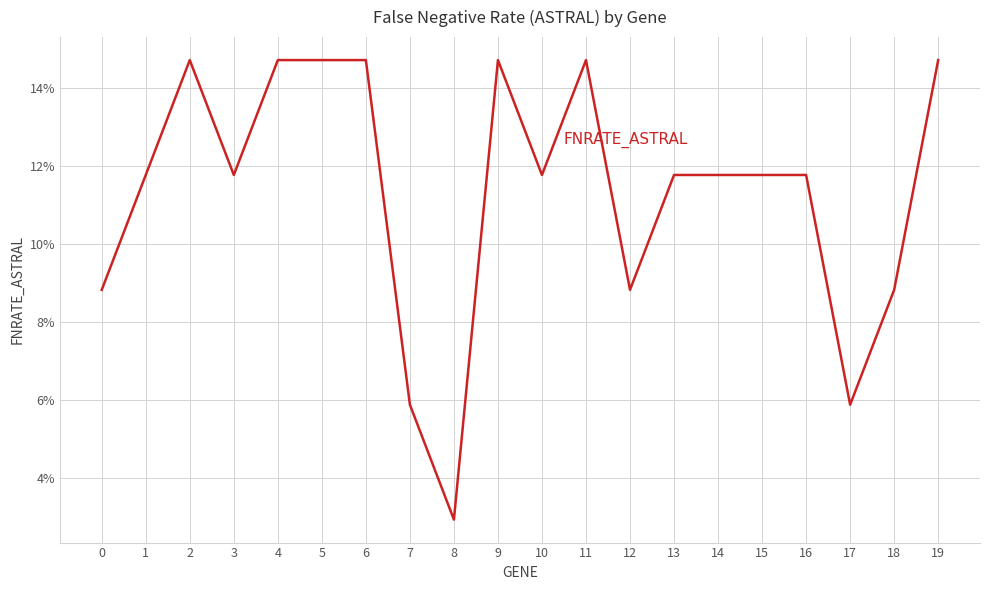

Reading left to right, list all the values displayed in this chart.

0=0.1	1=0.1	2=0.1	3=0.1	4=0.1	5=0.1	6=0.1	7=0.1	8=0.0	9=0.1	10=0.1	11=0.1	12=0.1	13=0.1	14=0.1	15=0.1	16=0.1	17=0.1	18=0.1	19=0.1